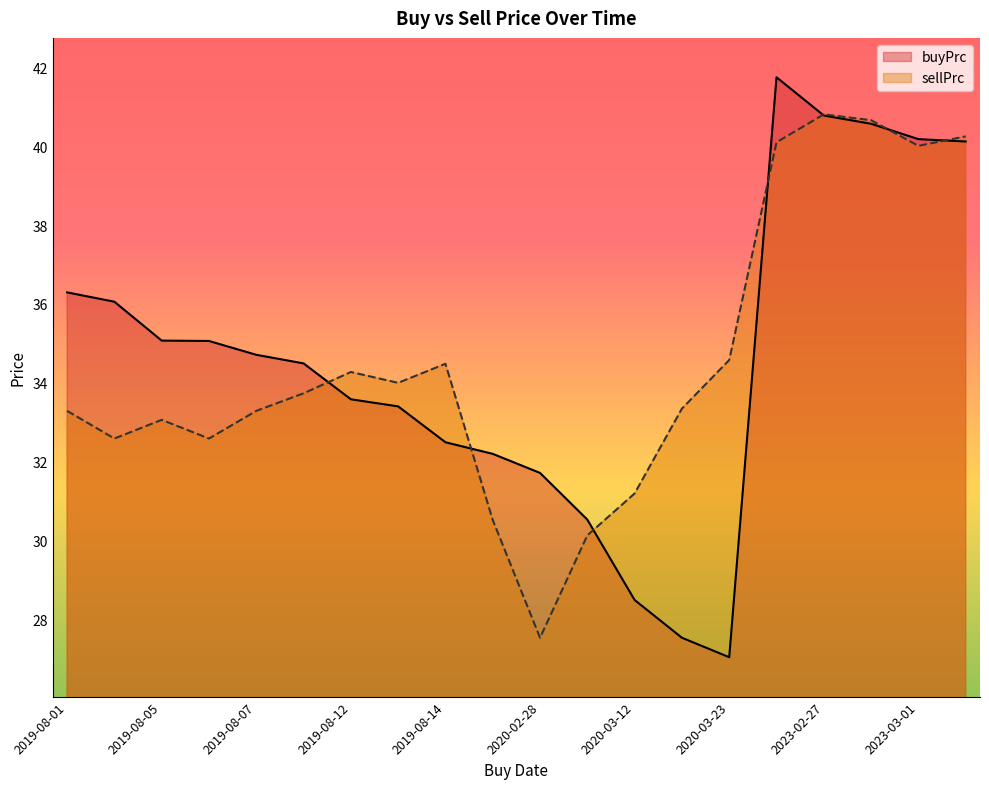

At which label is buyPrc closest to 34?

2019-08-12